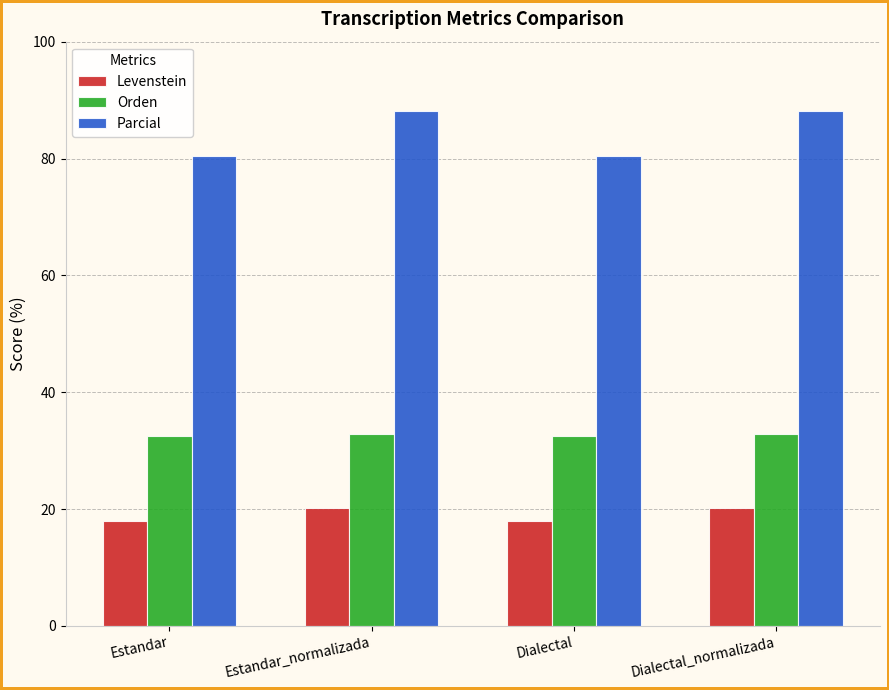

Count the number of categories in the chart.

4